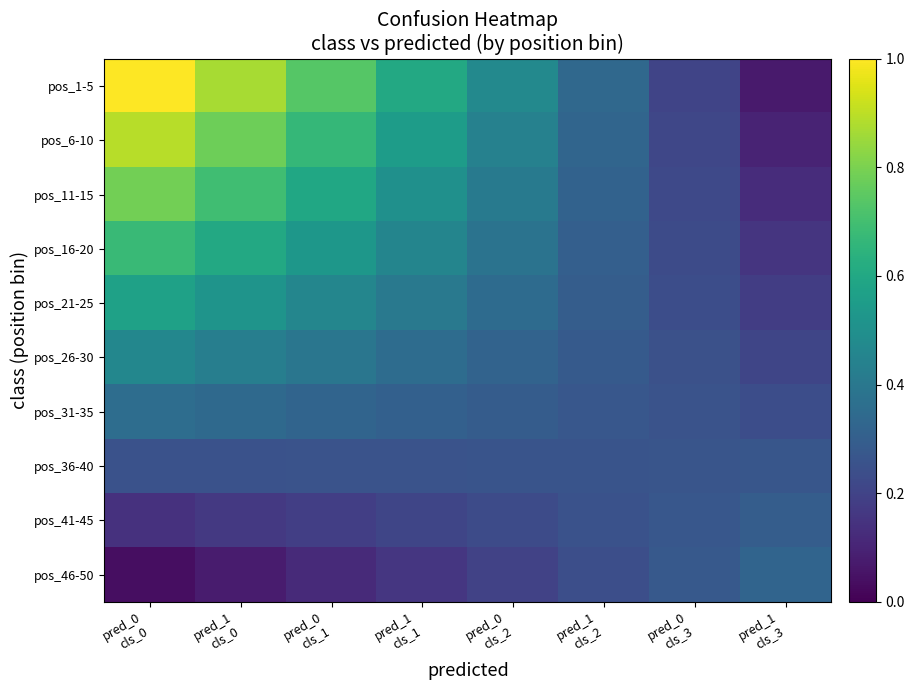

How many series are shown in this chart?

10